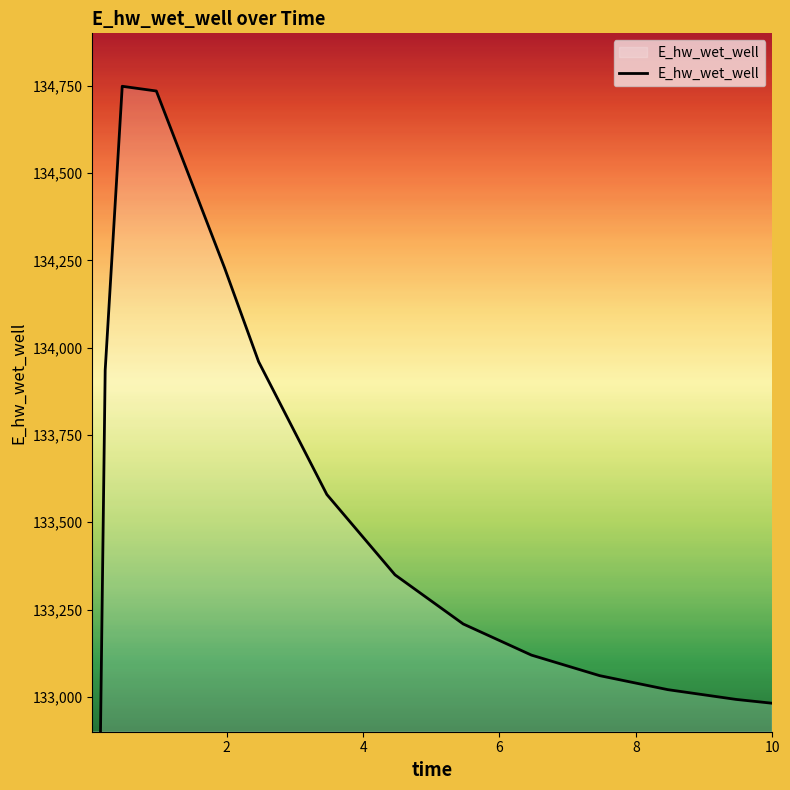

Reading right to left, what are all the values shown in this chart?

10.0=132981.6	9.46875=132992.6	8.46875=133020.5	7.46875=133060.6	6.46875=133119.4	5.46875=133208.6	4.46875=133349.2	3.46875=133579.4	2.46875=133959.6	1.96875=134228.6	0.96875=134734.8	0.46875=134748.4	0.21875=133935.6	0.09375=132054.5	0.03125=129115.1